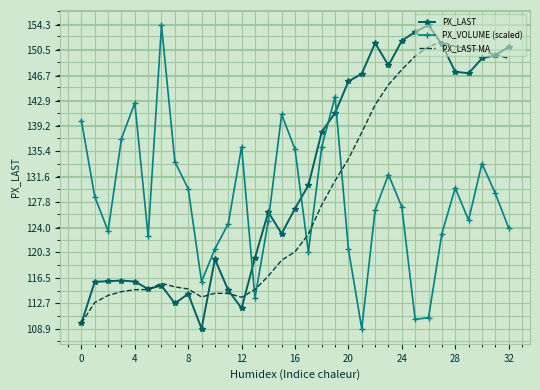

What is the smallest value displayed?

108.9